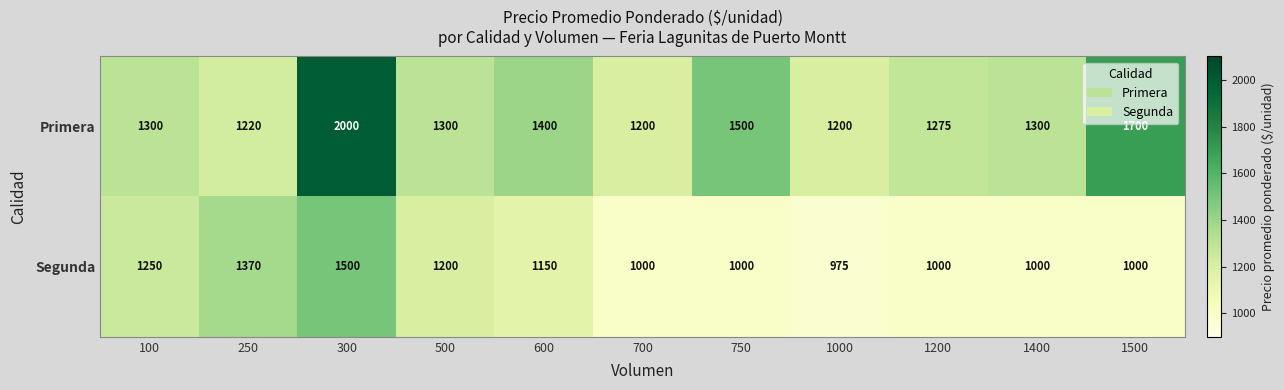

Where does the Segunda series first go above 1000?

100